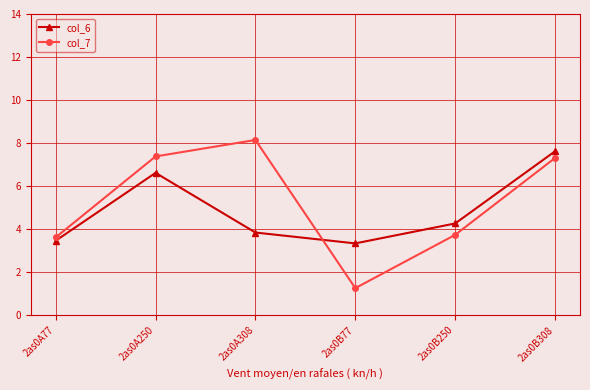

What is the sum of the col_7 values at 2as0B250 and 2as0A77?

7.3